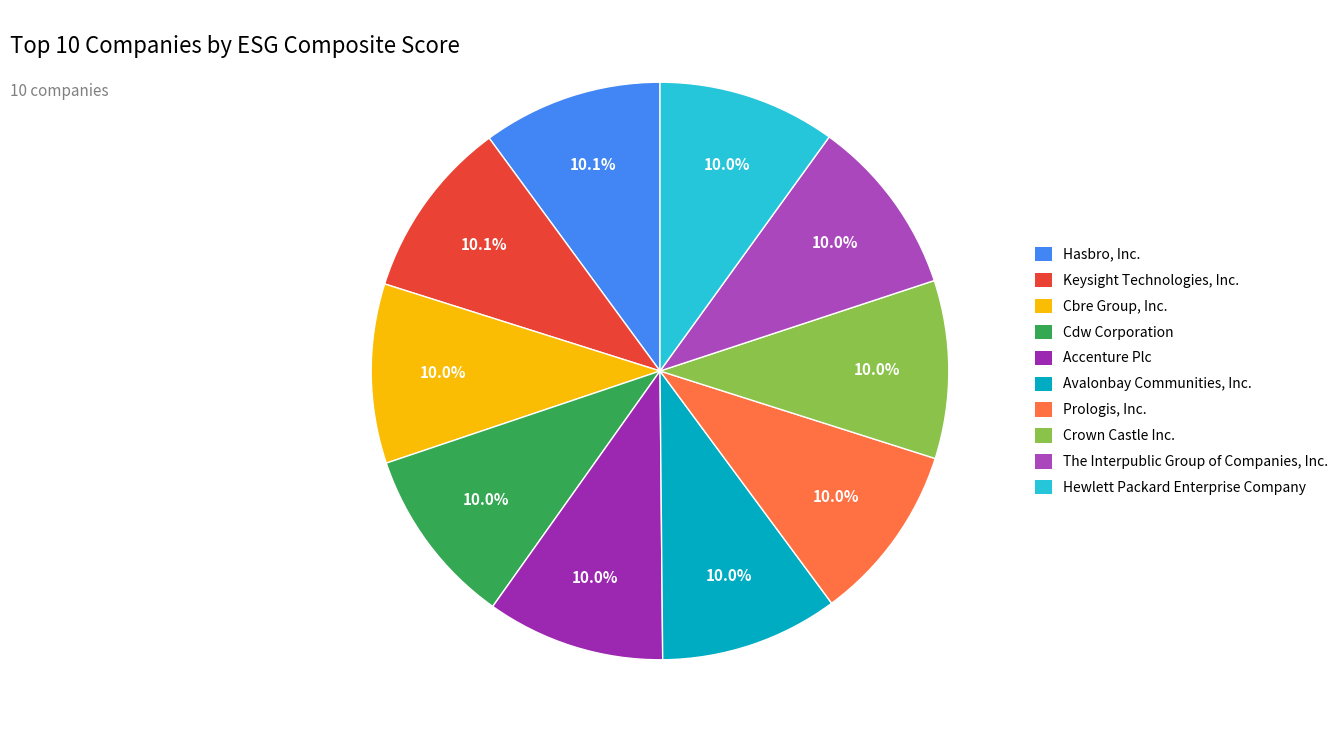

Does Prologis, Inc. account for over 50% of the chart?

No